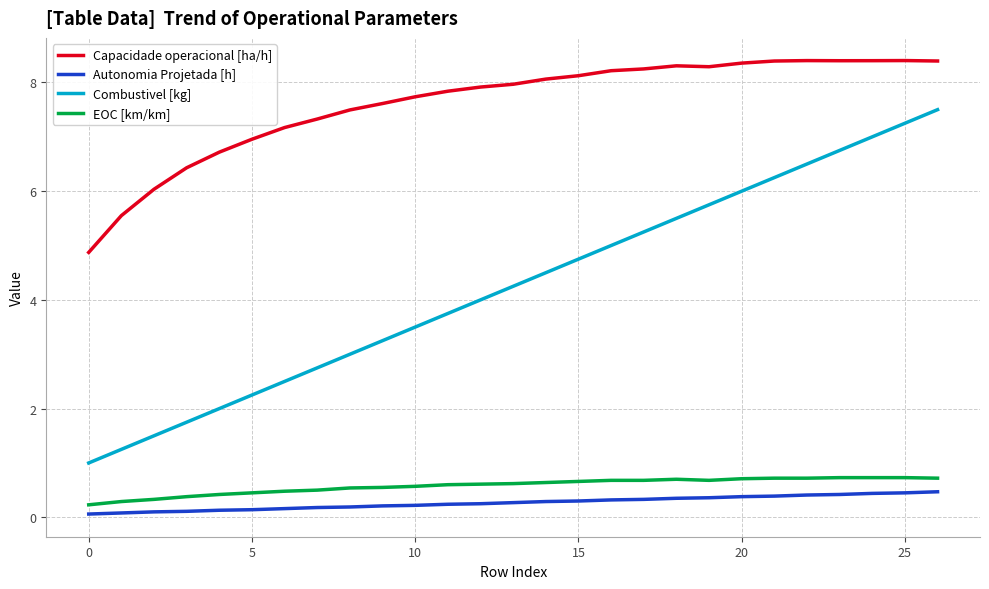

What is the greatest value displayed?

8.4